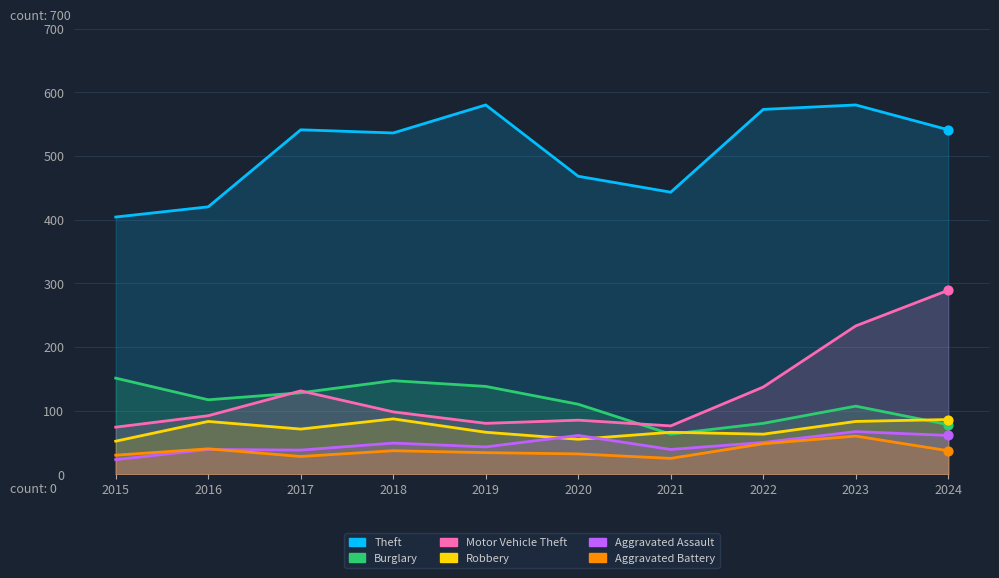

At how many categories does at least one series exceed 91?

10